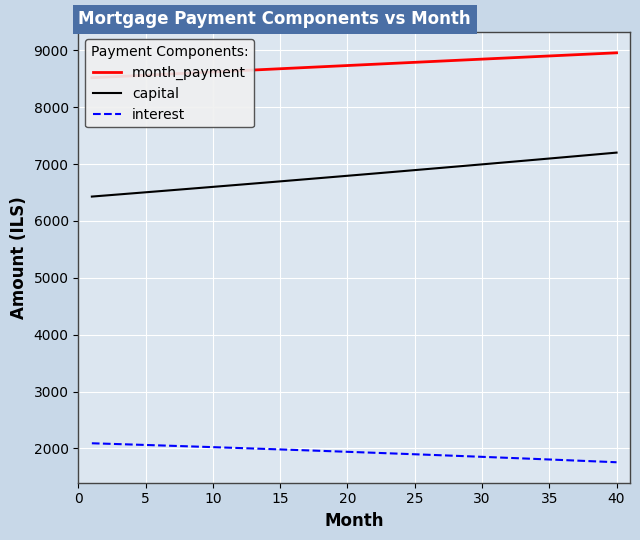

True or false: interest and capital intersect in this chart.

False